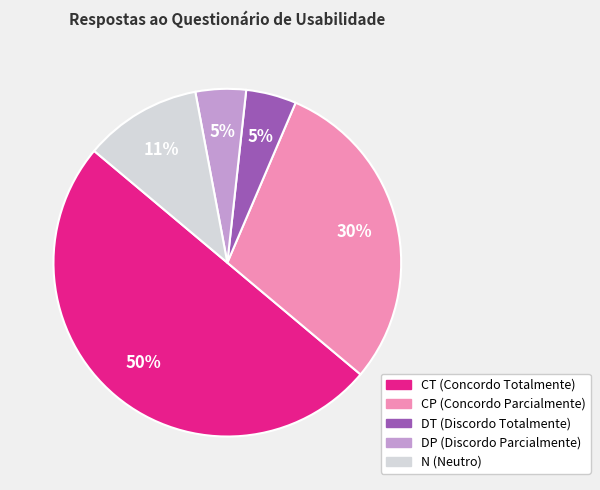

Is the sum of N and DT greater than half?

No